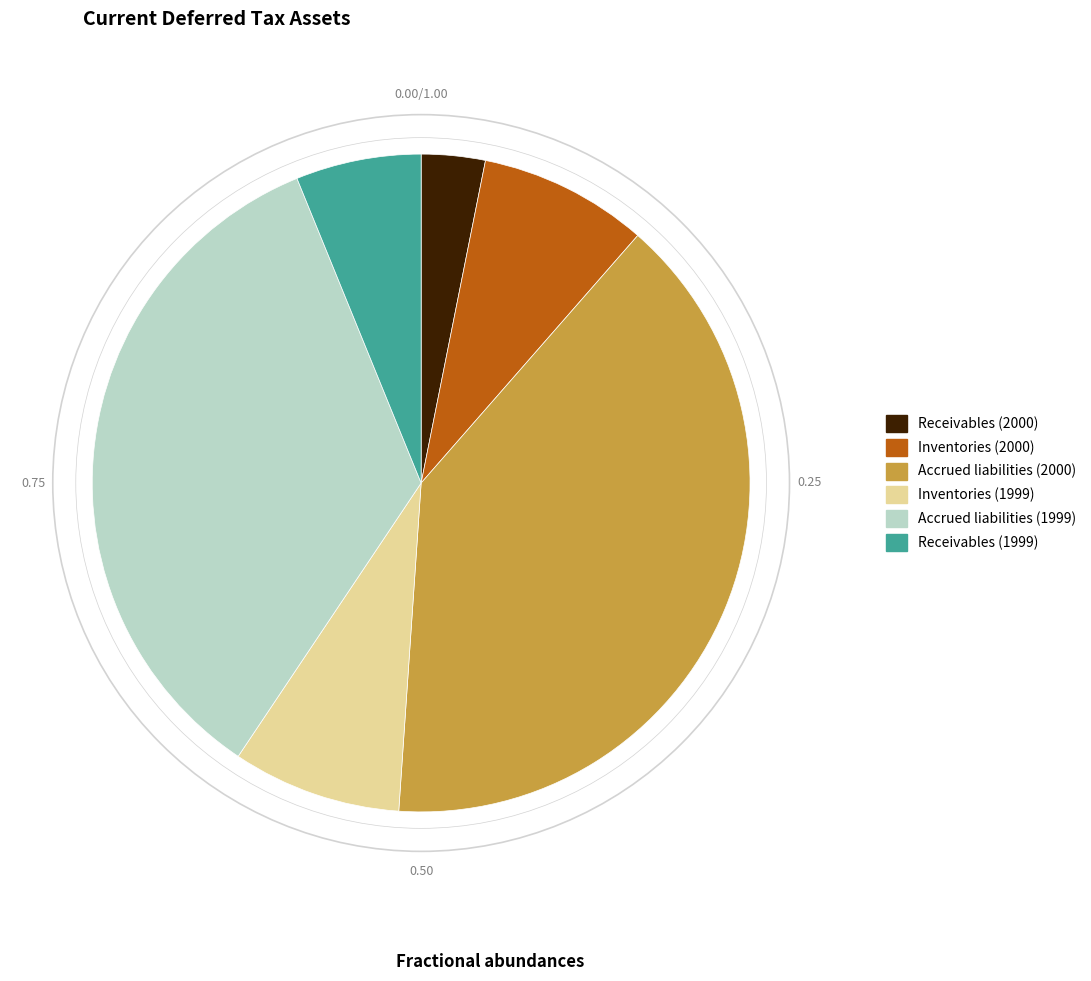

The Accrued liabilities (1999) slice represents 22% of the pie. True or false?

False